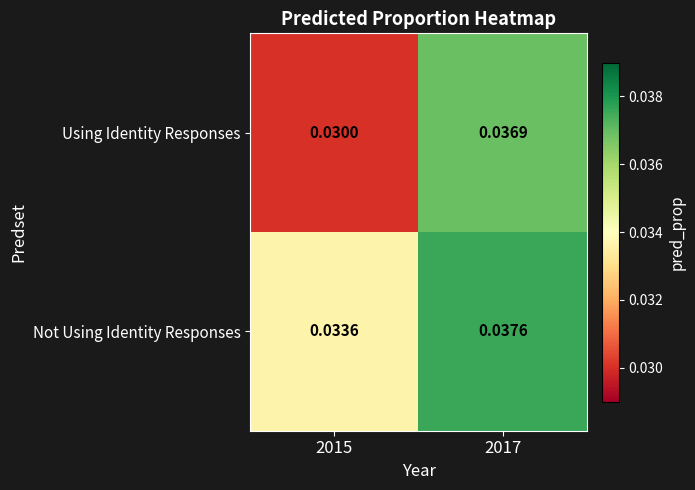

Which series has the largest range (max minus min)?

Using Identity Responses